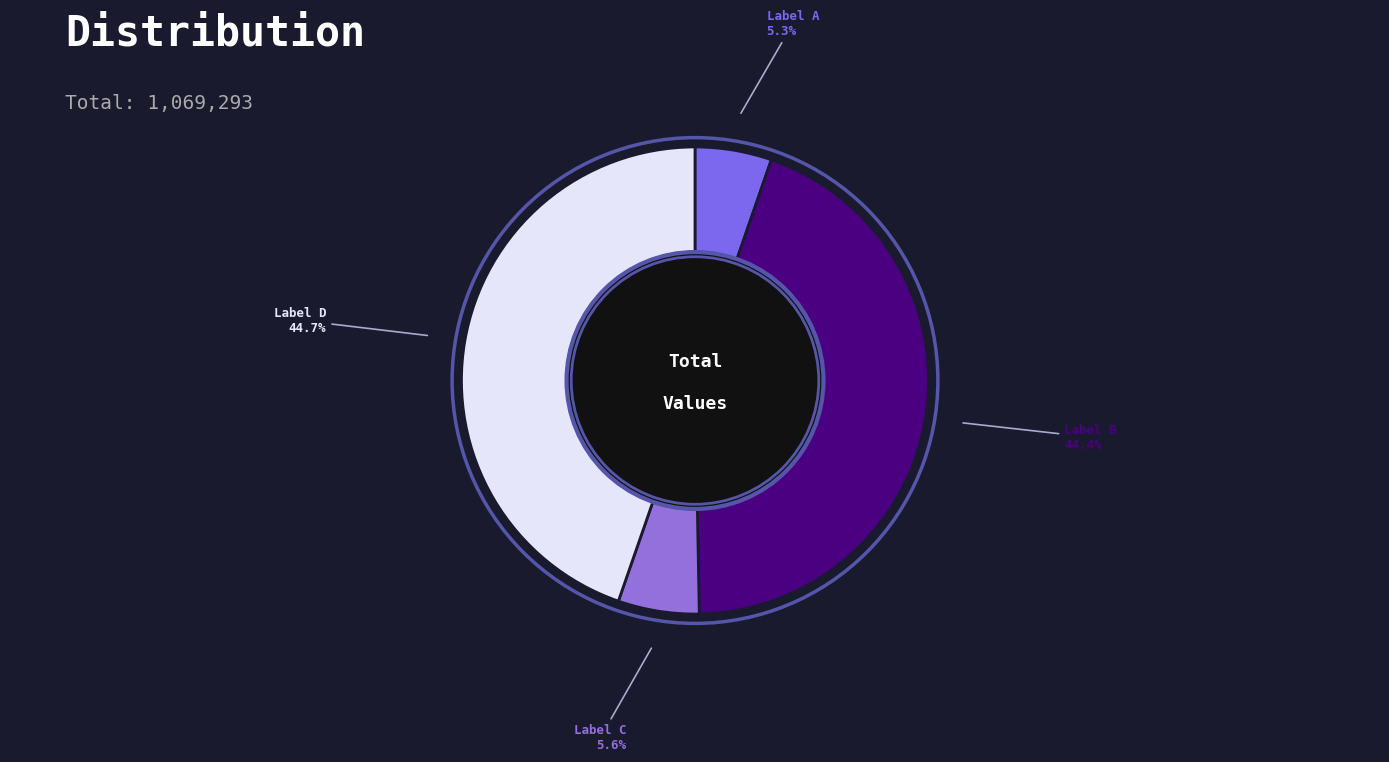

Which has a higher value, Label B or Label C?

Label B